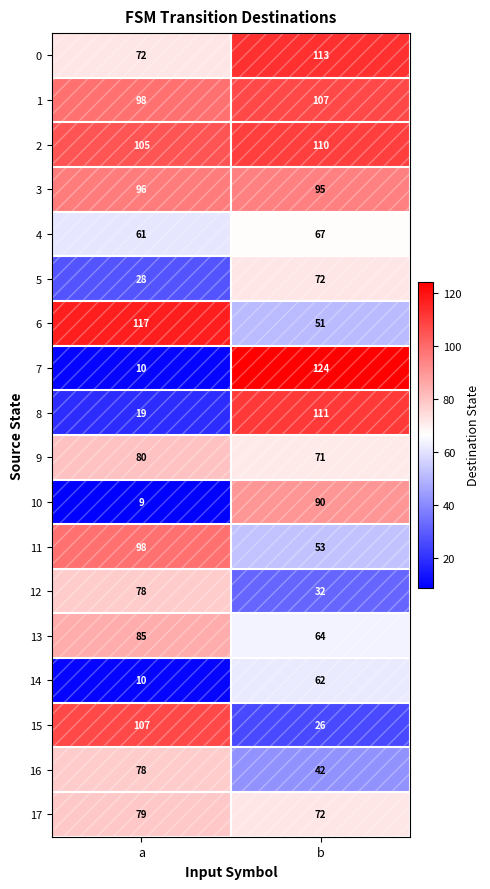

Count the number of data series in this chart.

18